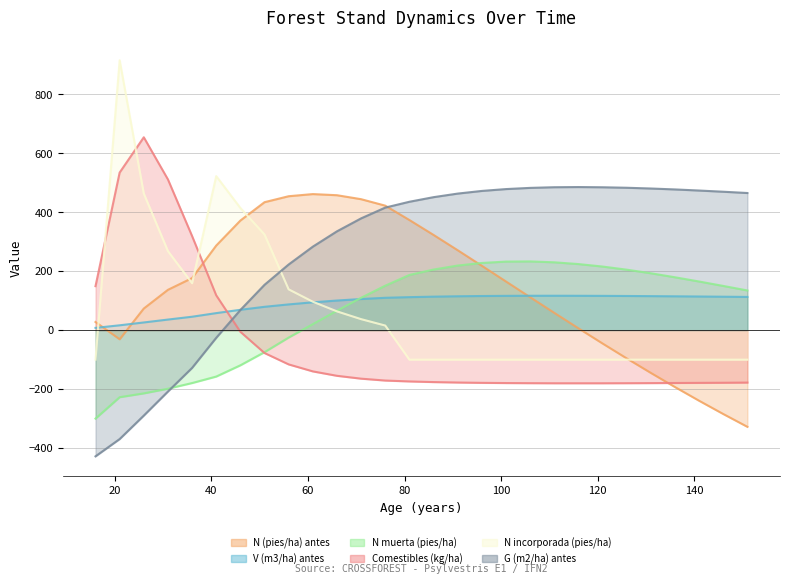

The value of G (m2/ha) antes at 101 is 643.2. True or false?

False